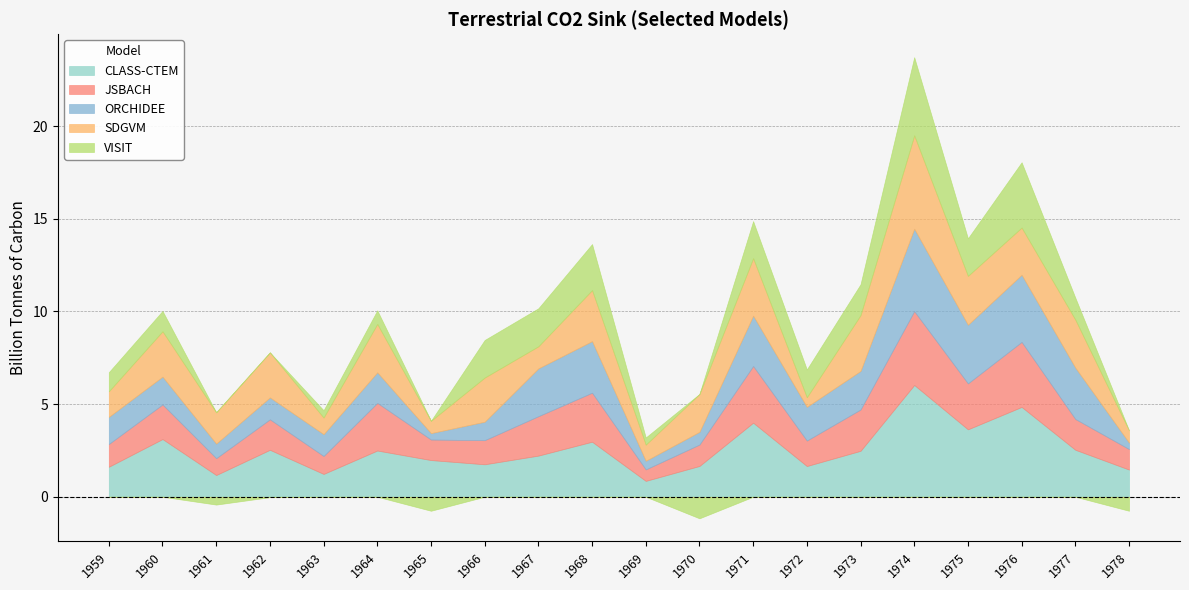

At which label is SDGVM closest to 2?

1970